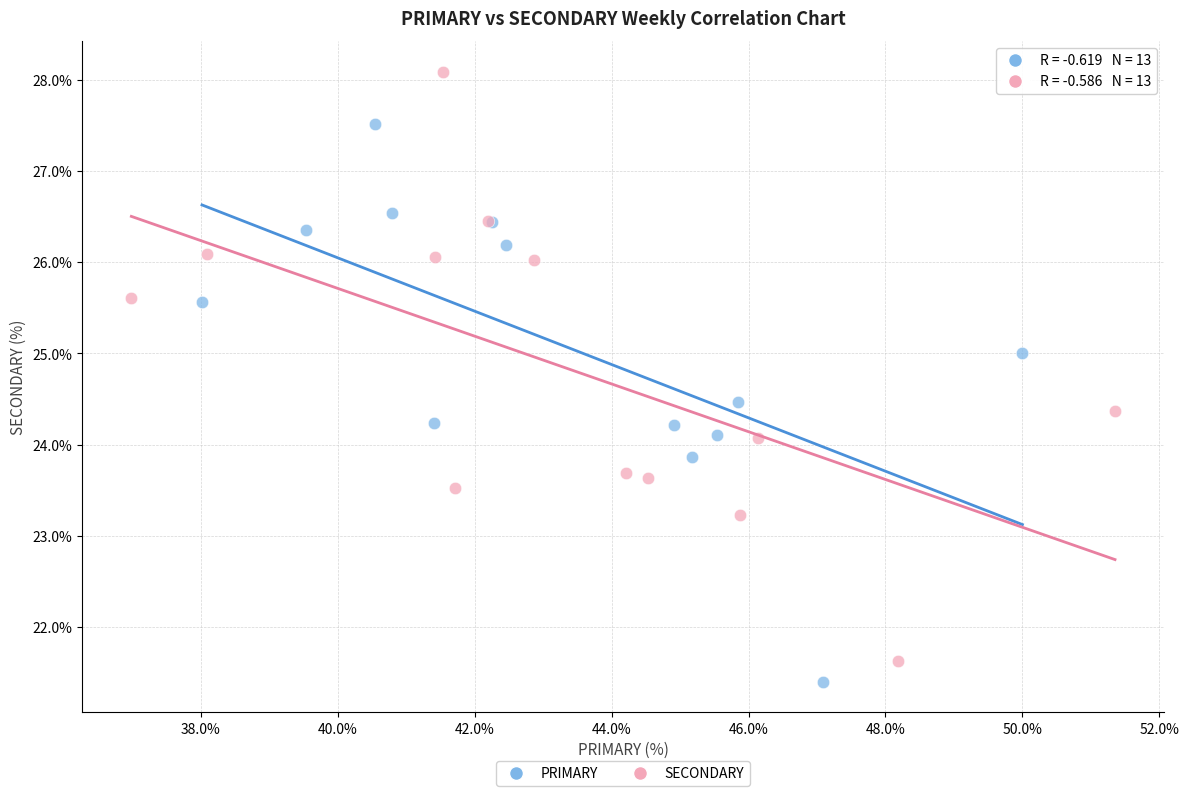

Which series contains the highest Y value?

SECONDARY